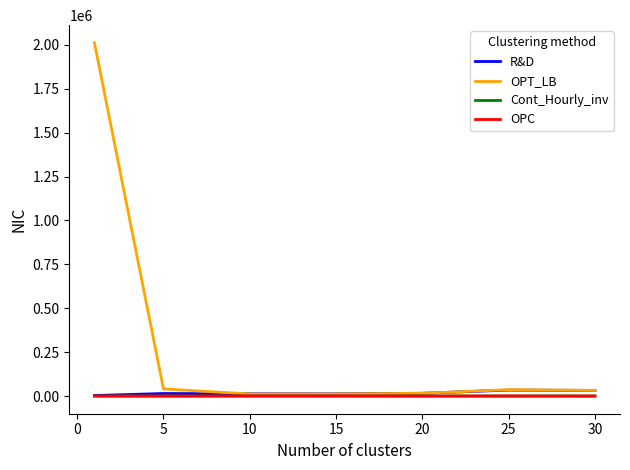

What is the maximum value for OPT_LB?

2011864.4